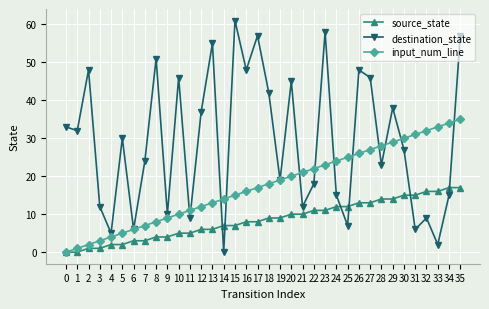

Count the number of categories in the chart.

36